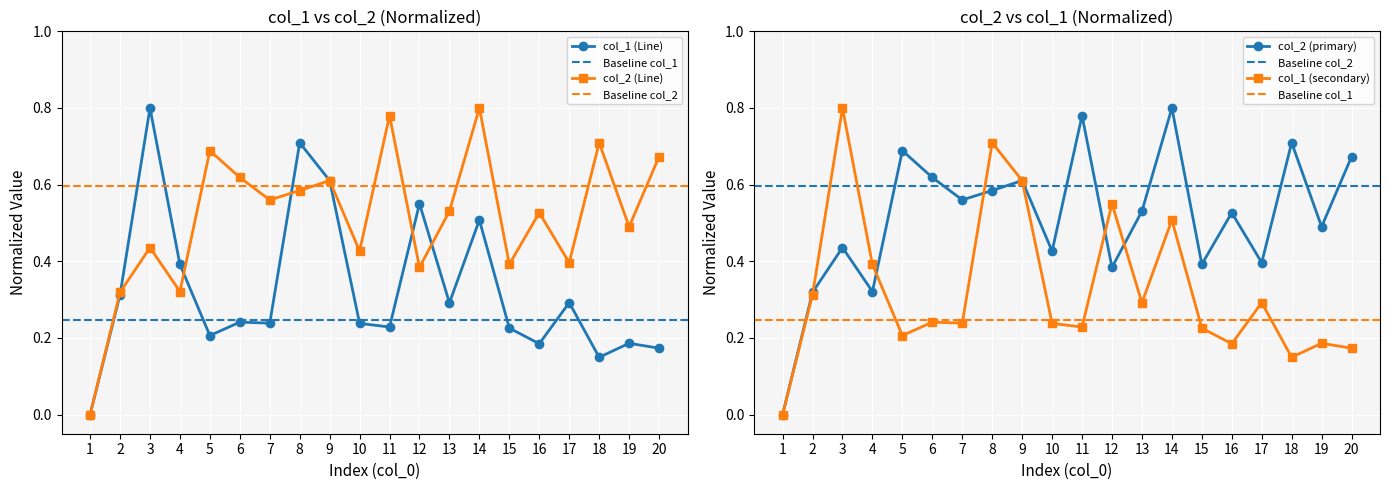

What is the spread (max minus min) of values at 17?

0.1